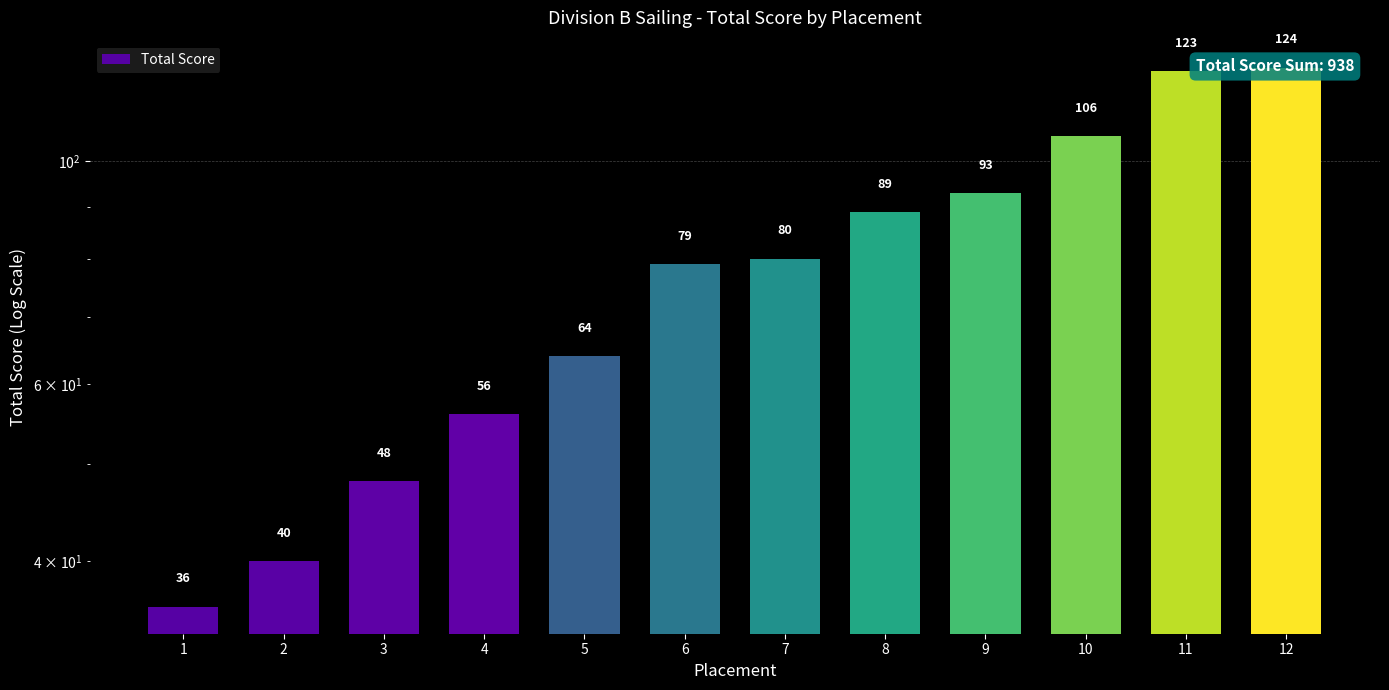

Does the chart contain stacked bars?

No